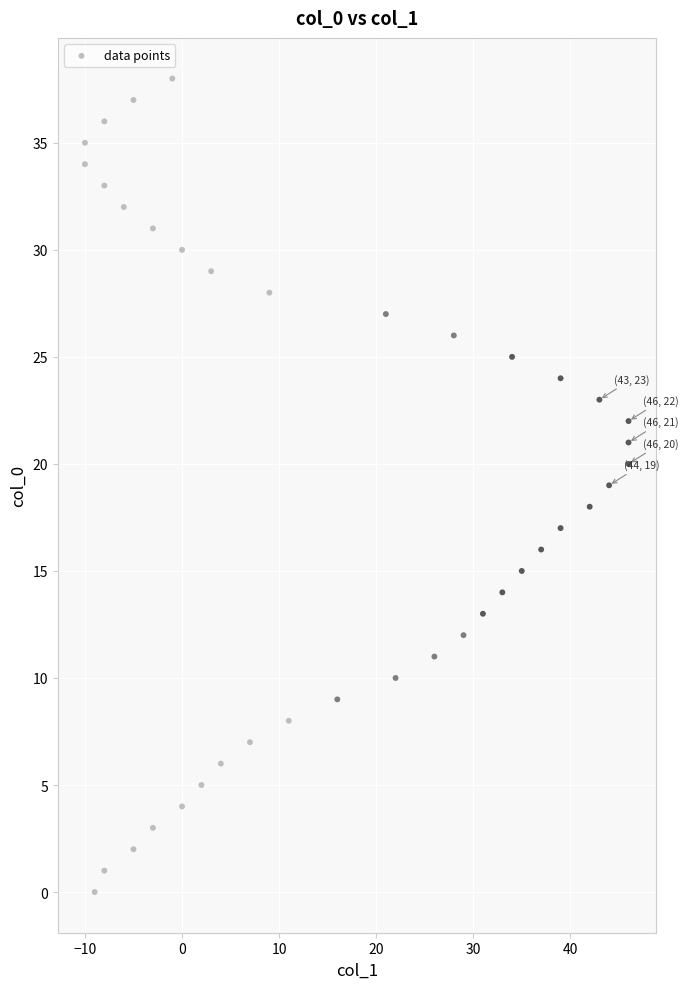

What is the range of Y values (max minus min)?

38